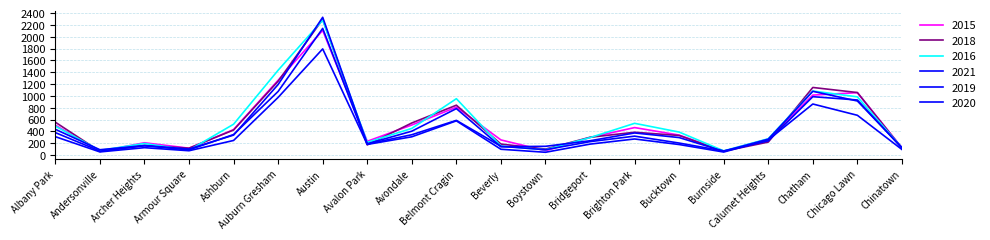

Is this an area chart (filled region under the line)?

No